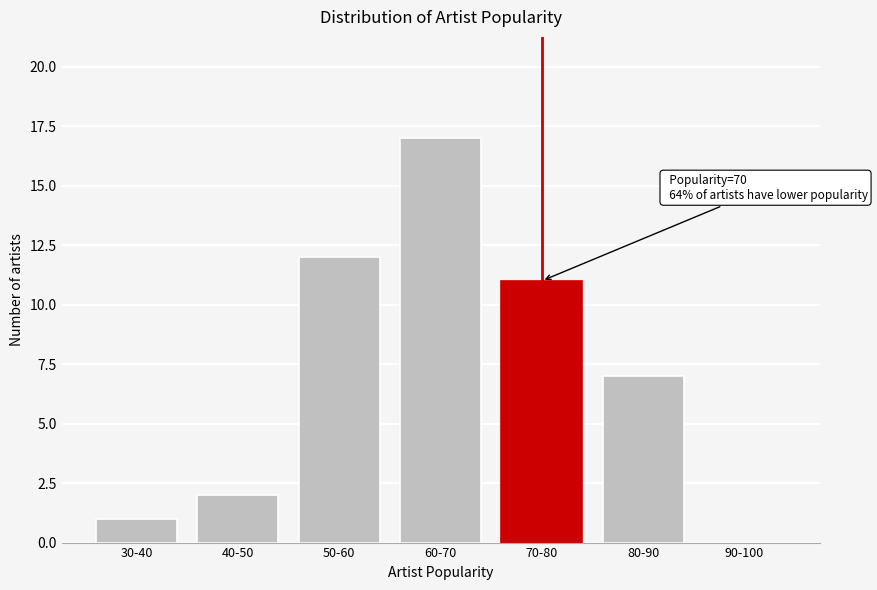

Reading left to right, what are all the values shown in this chart?

30-40=1	40-50=2	50-60=12	60-70=17	70-80=11	80-90=7	90-100=0